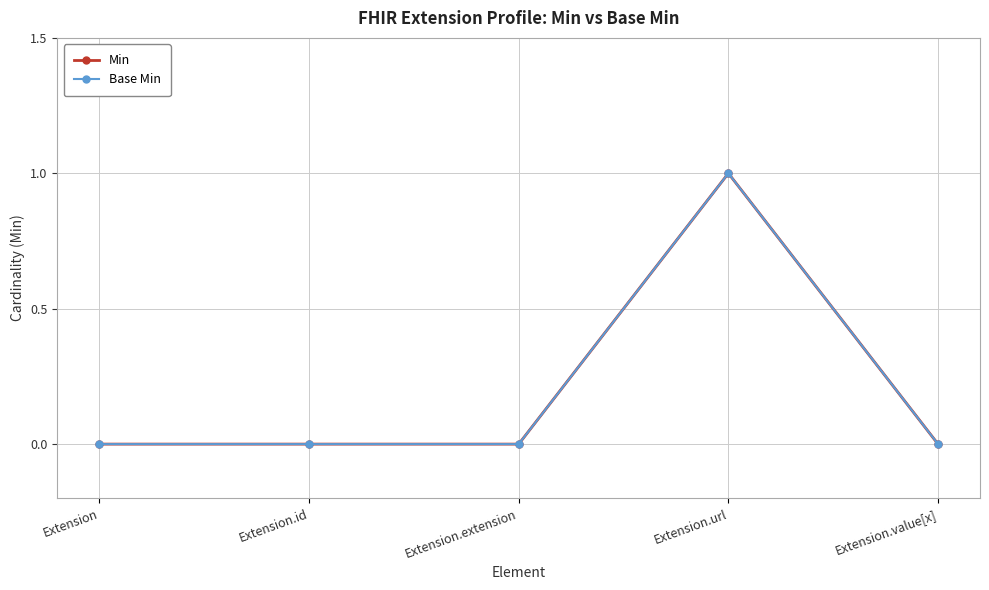

The Min series shows 0 at Extension.extension. True or false?

True